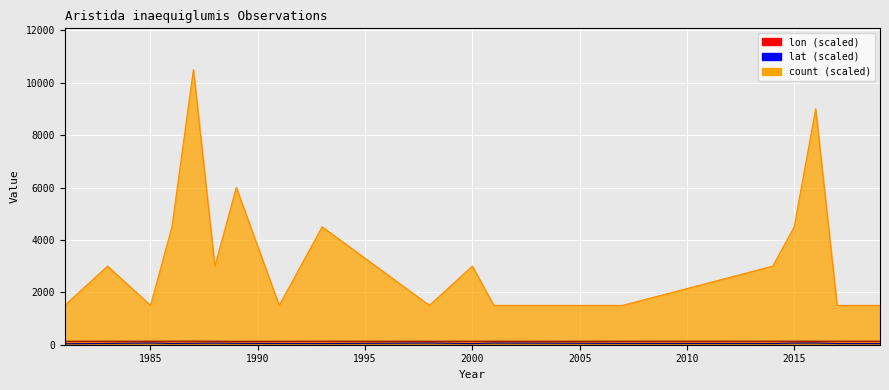

Does the chart display data point markers on the line(s)?

No